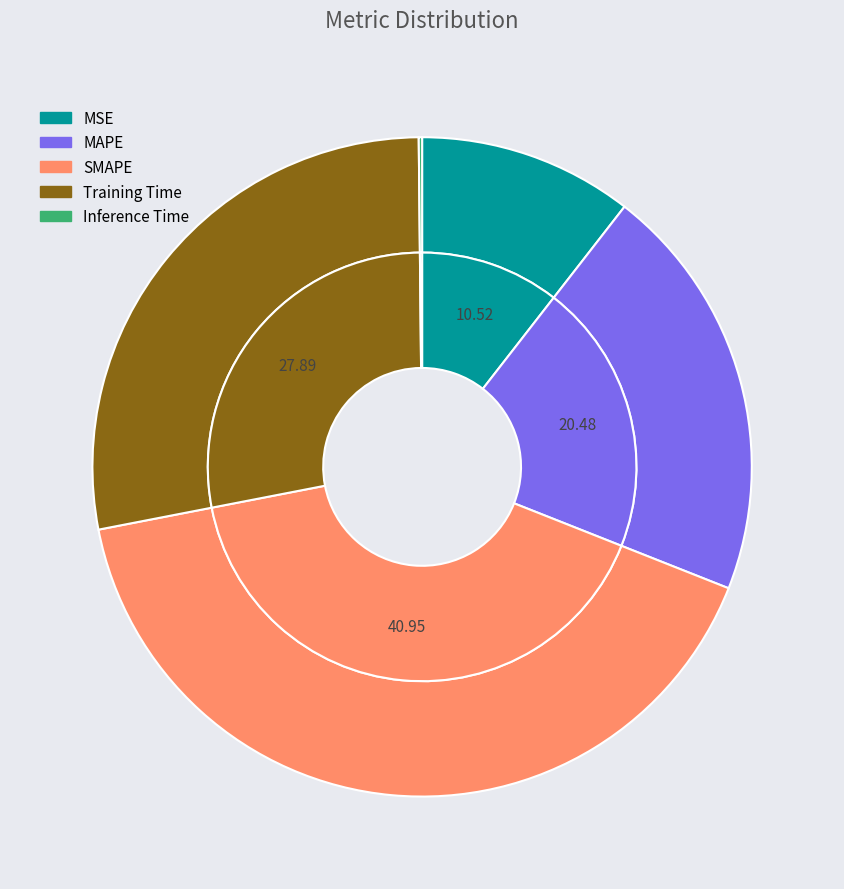

To the nearest percent, what is the average slice percentage?

20%